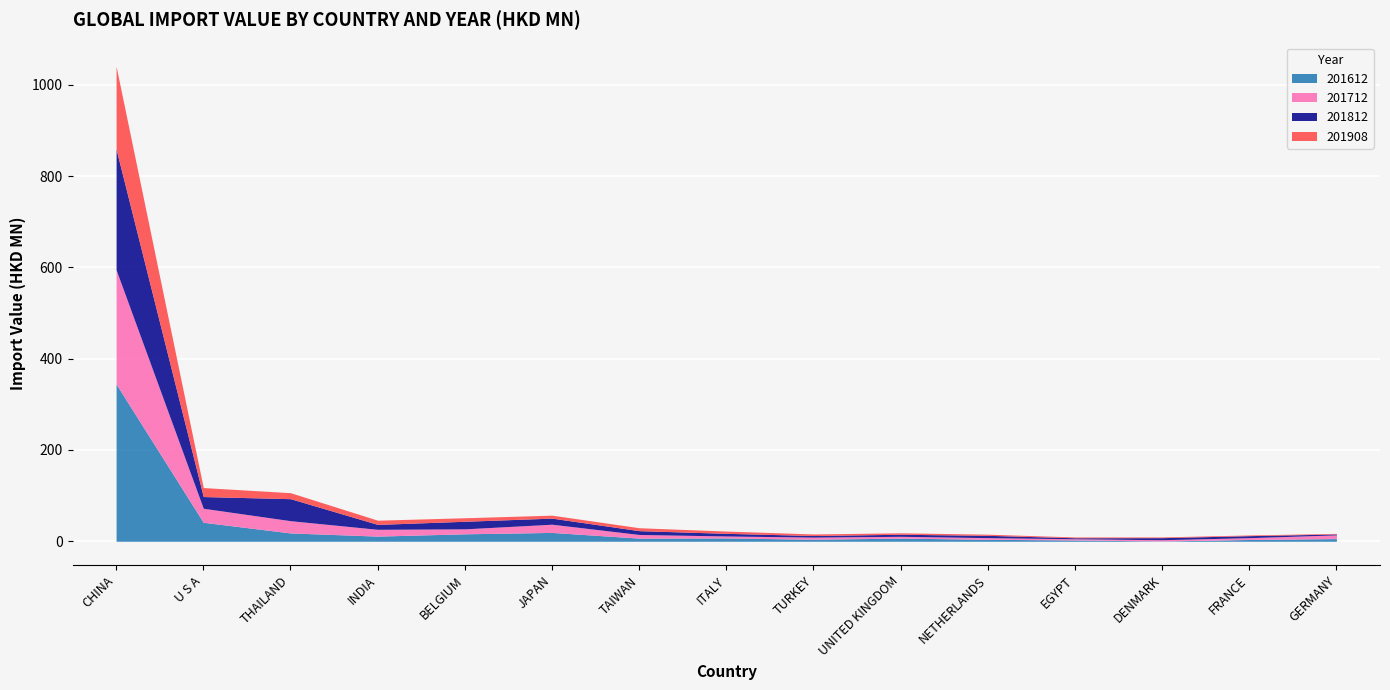

The value of 201908 at ITALY is 4.9. True or false?

True